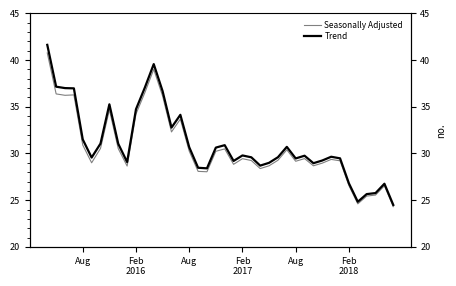

What is the minimum value shown in the chart?

24.3